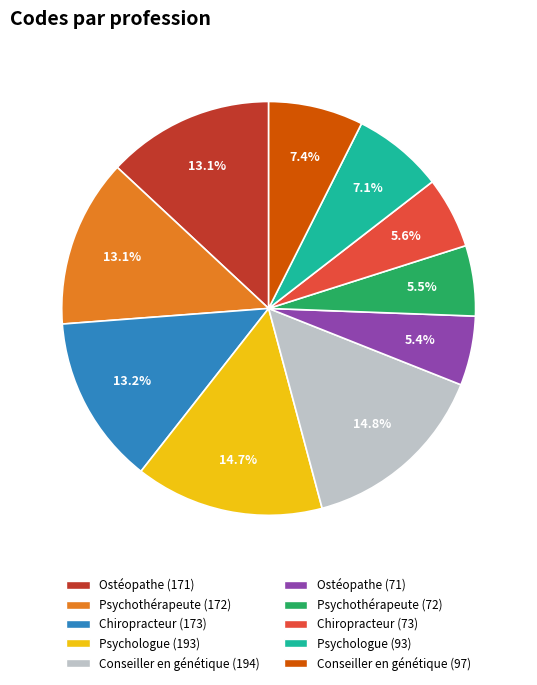

Between Conseiller en génétique (194) and Chiropracteur (173), which is larger?

Conseiller en génétique (194)